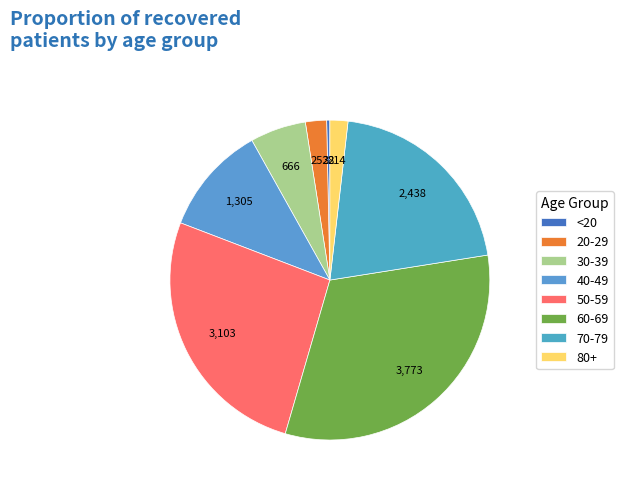

Is there a majority slice in this chart?

No